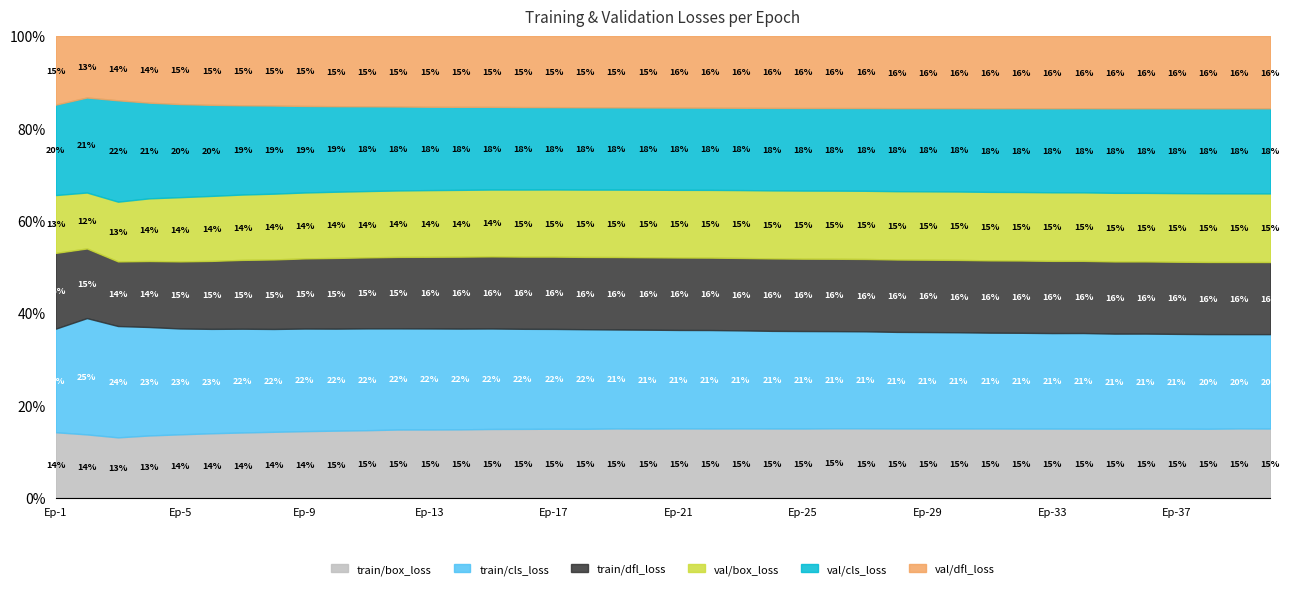

The train/cls_loss series shows 2.6 at 34. True or false?

False